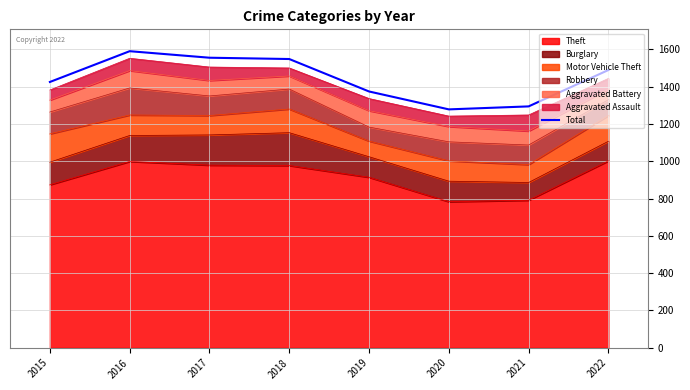

How many interior local peaks (higher than both neighbors) does the data have?

1